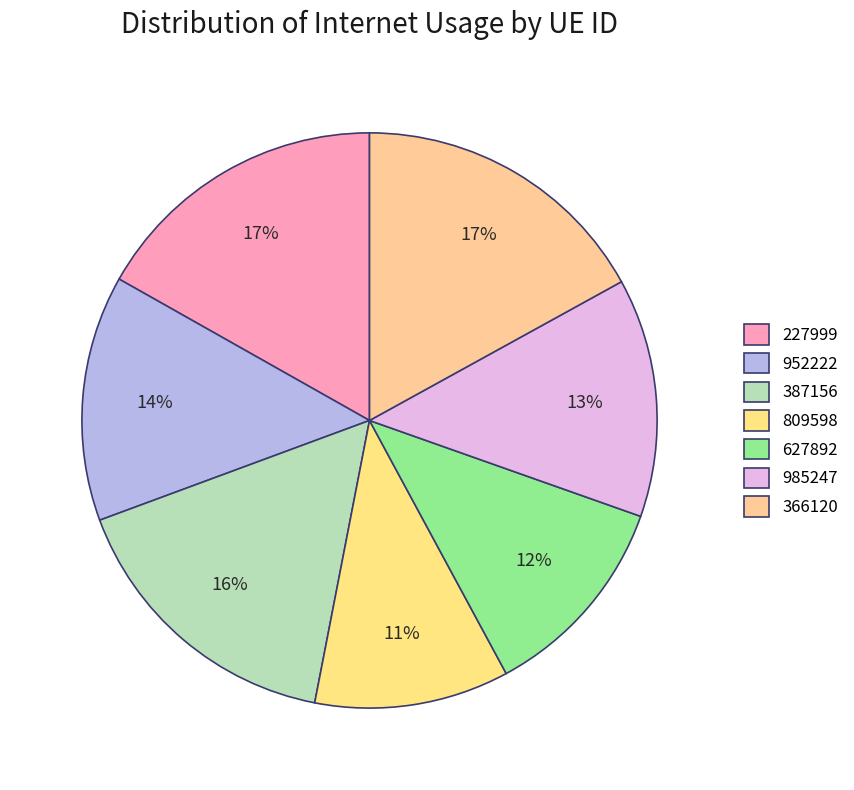

Is it true that 985247 is 13% of the pie?

True